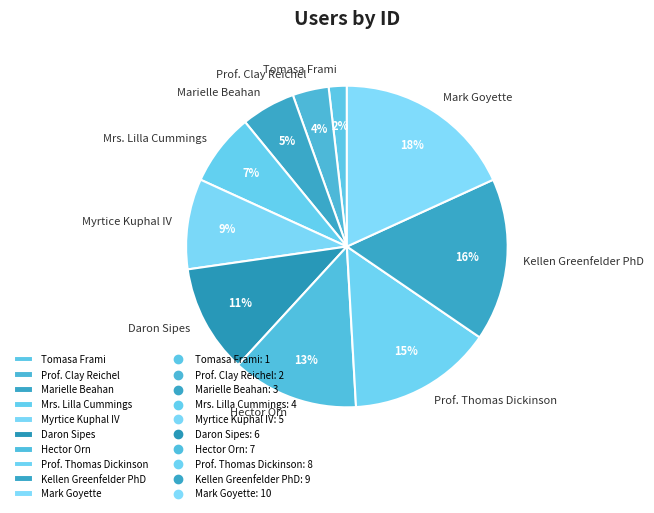

Combined, do Prof. Thomas Dickinson and Mrs. Lilla Cummings account for over 50%?

No